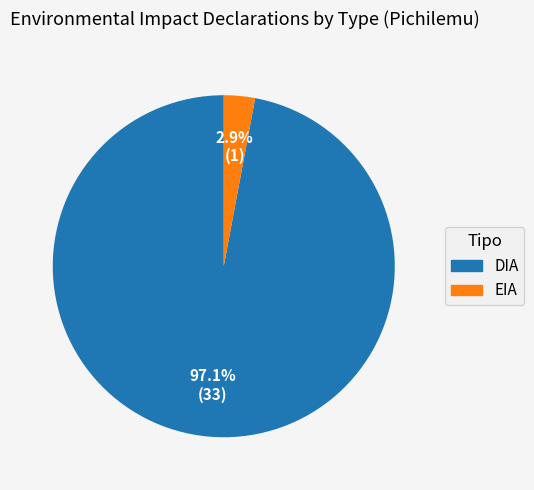

Is there a majority slice in this chart?

Yes